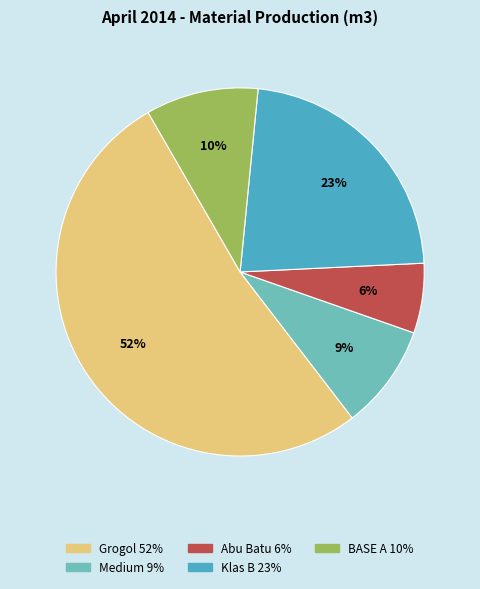

What is the ratio of the value at BASE A to the value at Klas B?

0.4